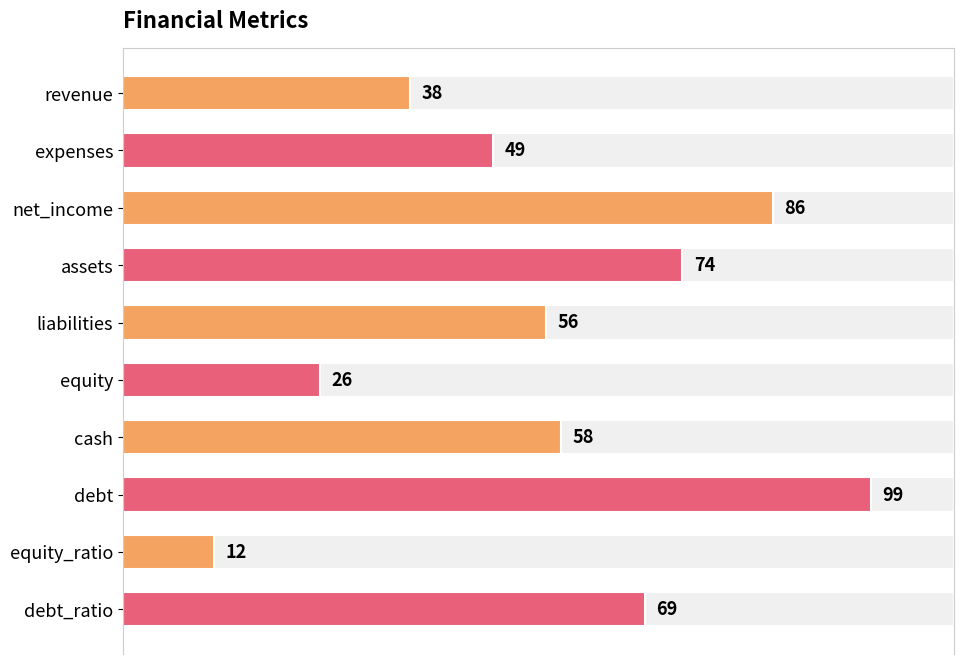

Is it true that the value at expenses is 49?

True